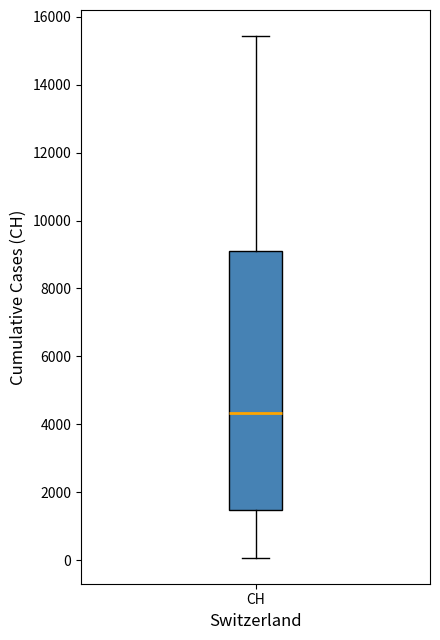

Where does the lower whisker of the box for CH end on the y-axis? The values are not printed on the chart, so give them approximately, as read against the axis.

0